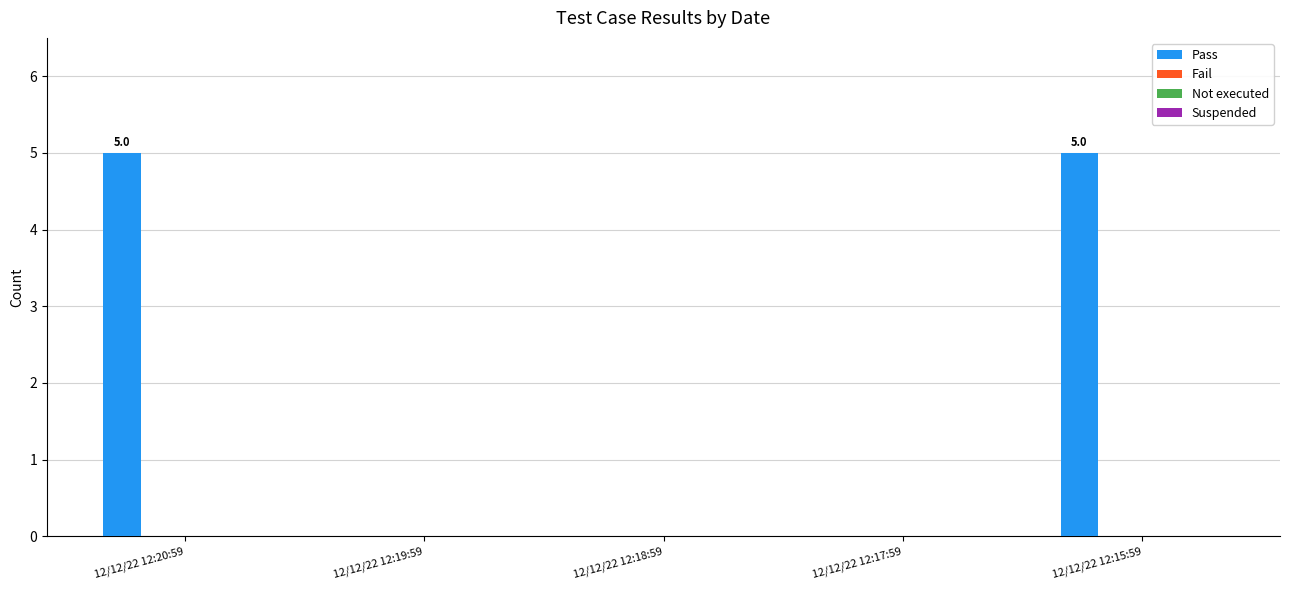

What is the sum of all values?

10